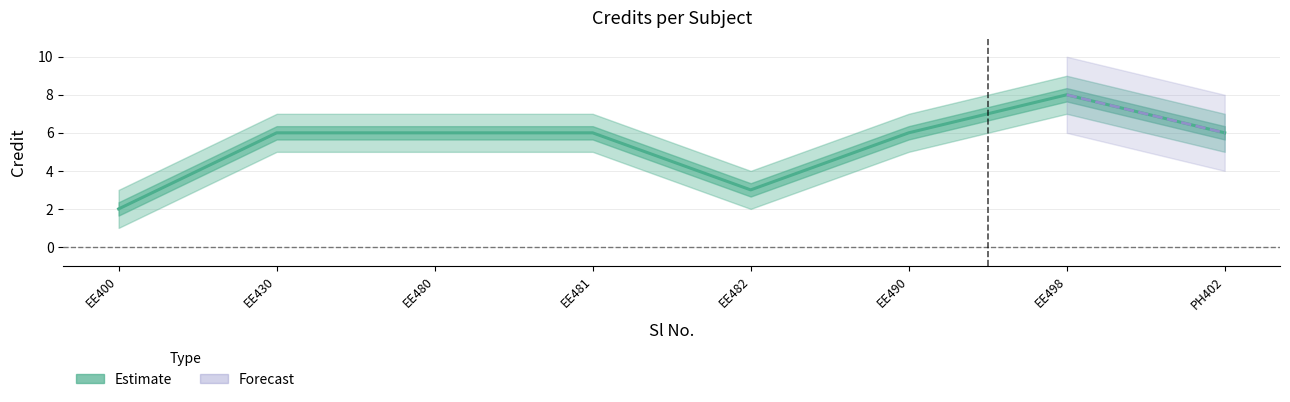

List the labels in order of value, smallest first.

EE400, EE482, EE430, EE480, EE481, EE490, PH402, EE498